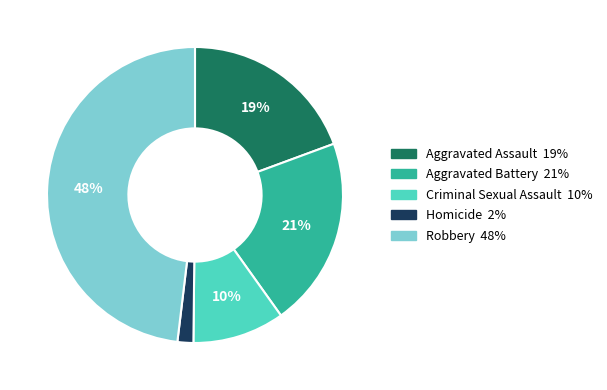

To the nearest percent, what percentage of the pie is Aggravated Battery?

21%